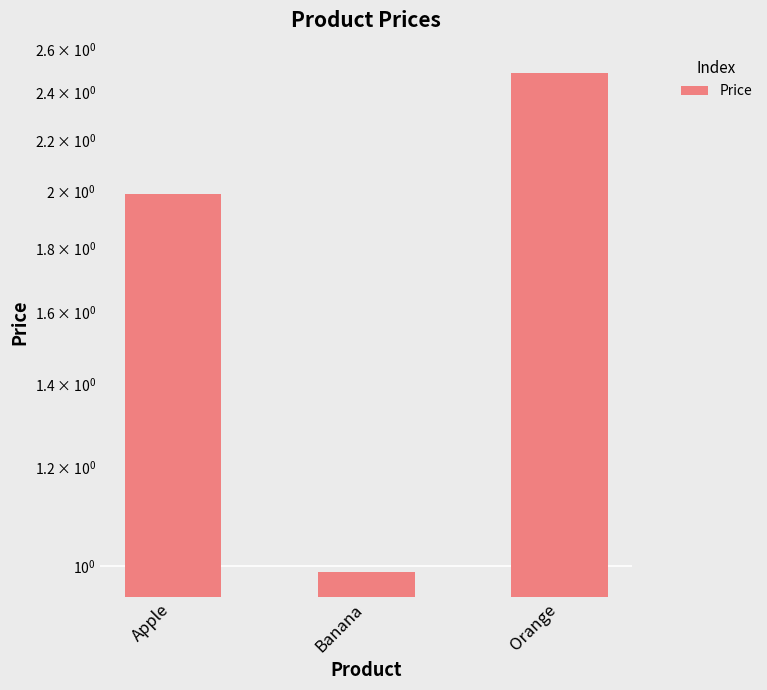

Which category has the lowest value across all series?

Banana